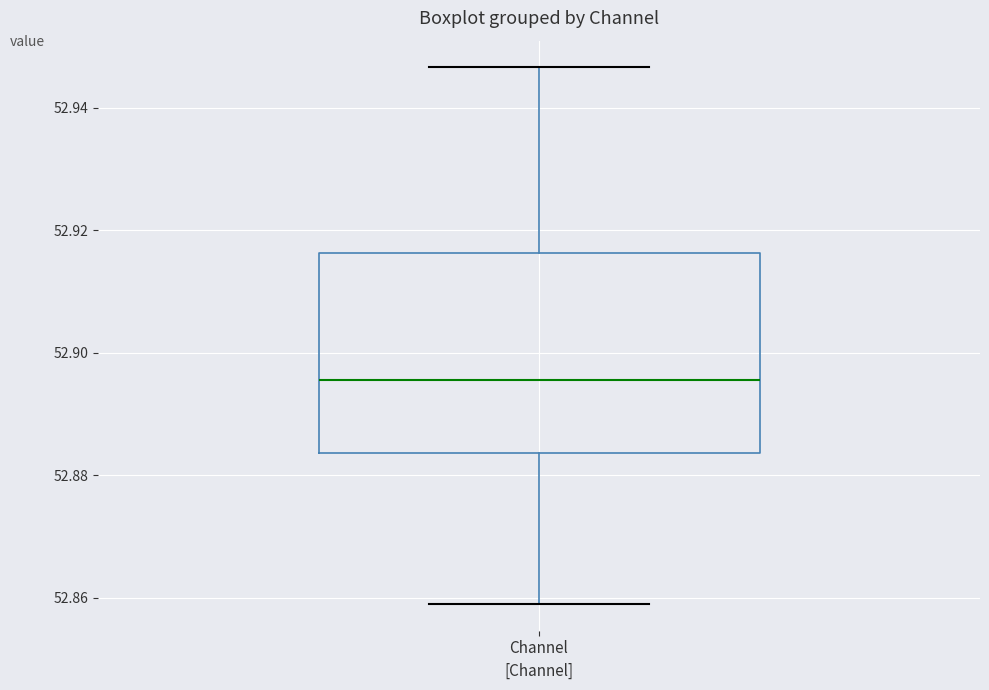

Transcribe this box plot: give where the median line is, the range the box spans, and where the two whiskers end, as read against the y-axis. The values are not printed on the chart, so give them approximately, as read against the axis.

median 52.896, box 52.884 to 52.916, whiskers 52.858 to 52.946